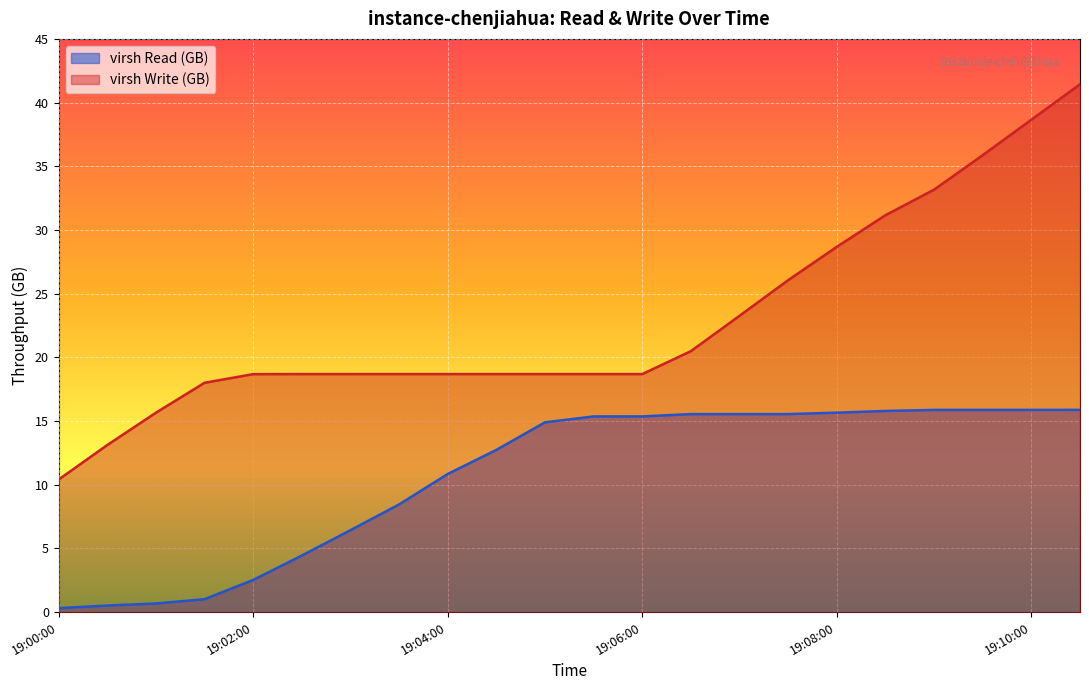

What is the maximum value shown in the chart?

41.4